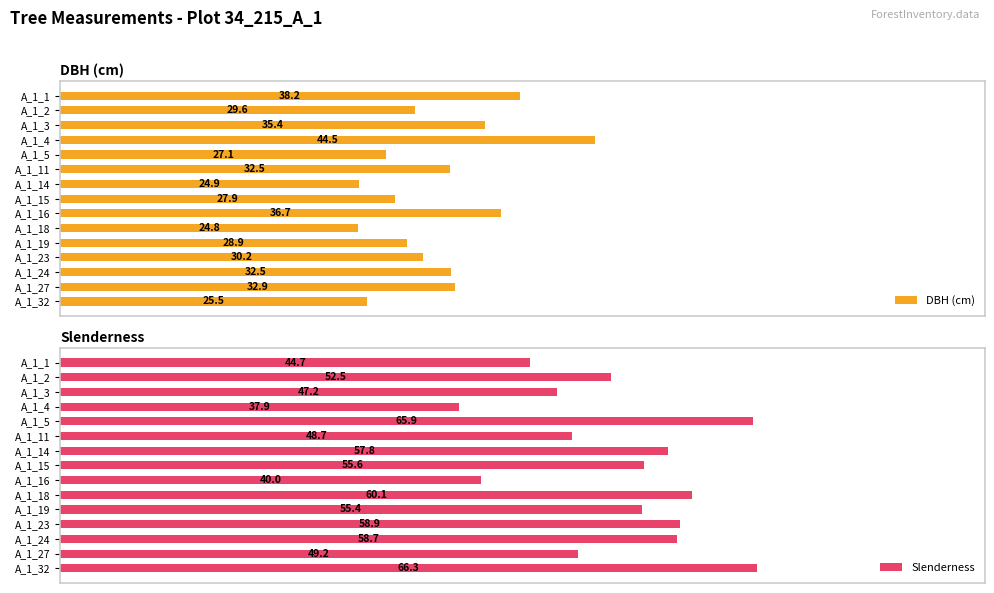

The value of DBH (cm) at A_1_27 is 24.9. True or false?

False